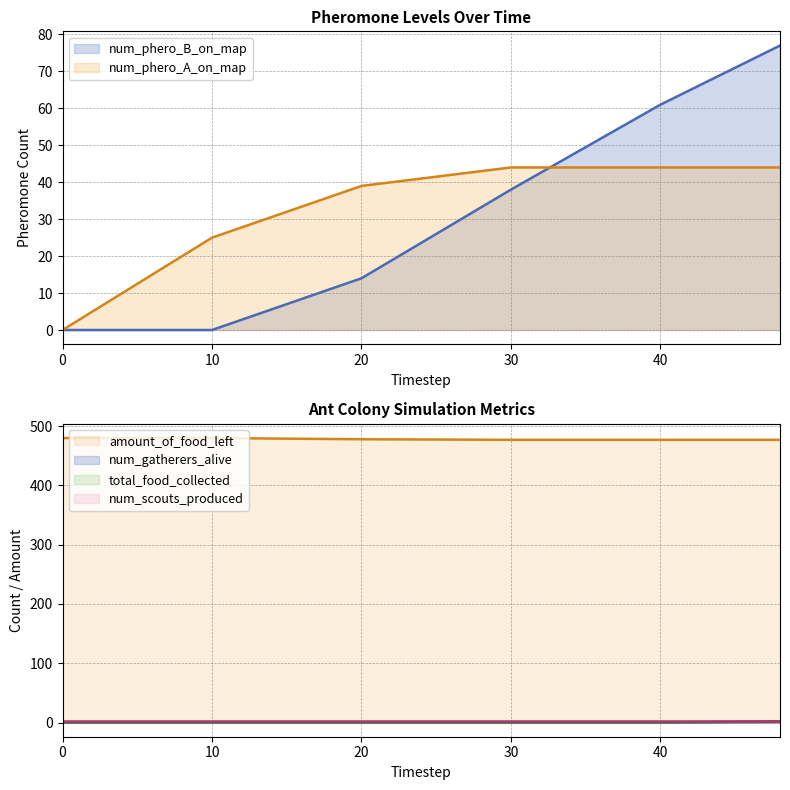

True or false: num_phero_B_on_map and num_gatherers_alive cross at least once.

False